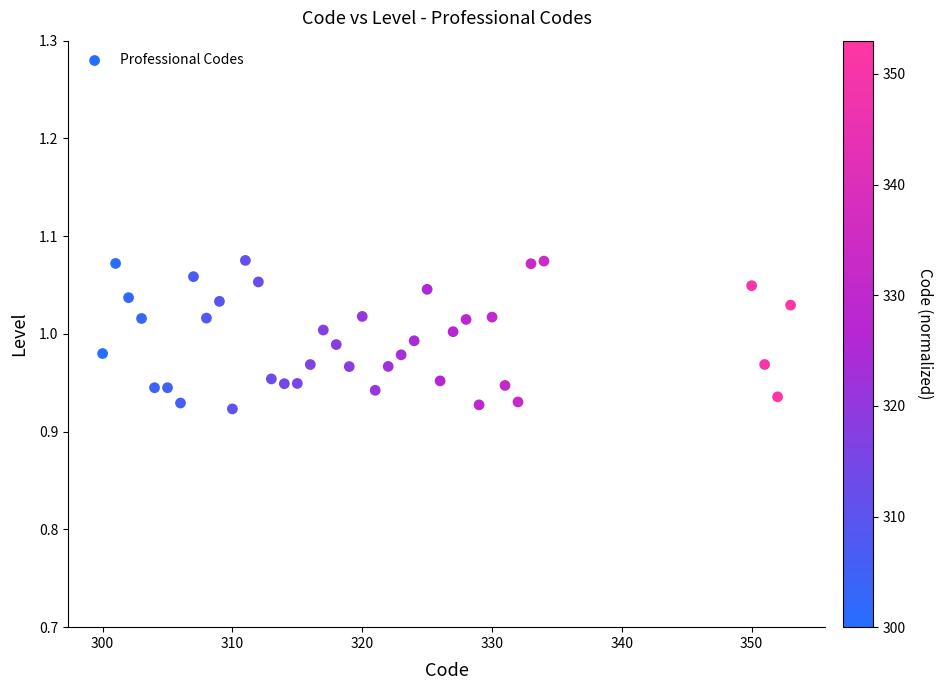

What is the range of X values (max minus min)?

53.0